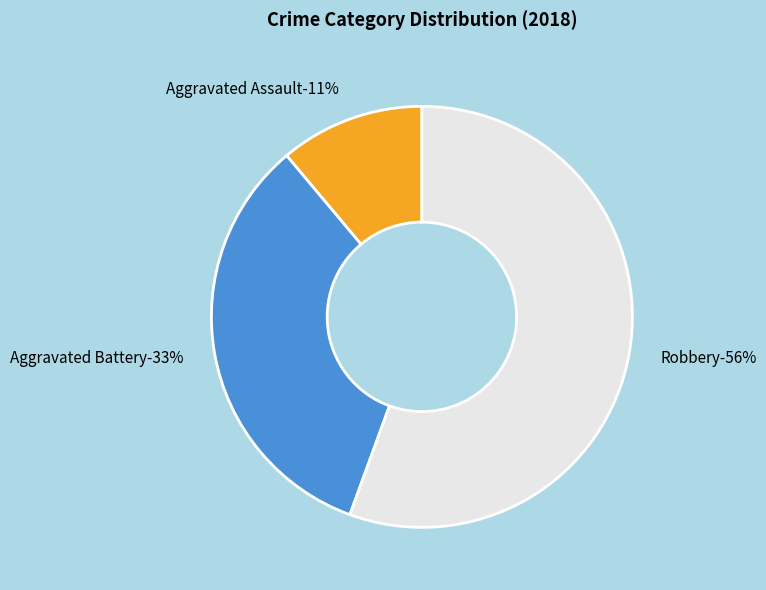

How much of the chart is everything except Robbery?

44.4%